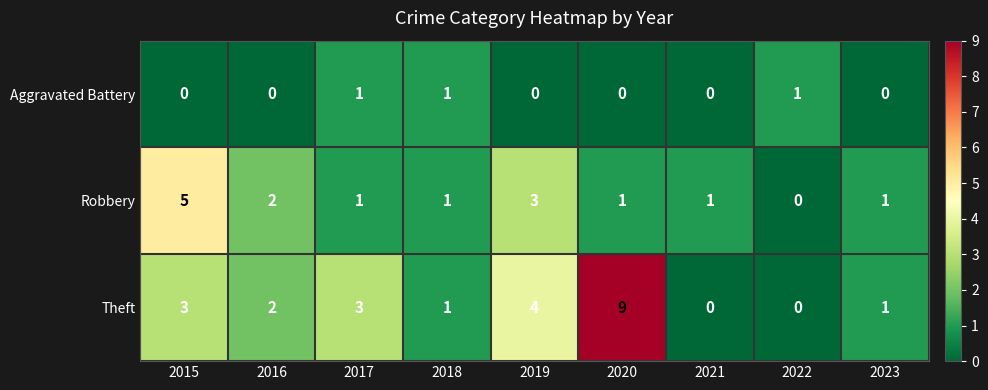

Which series has the widest spread of values?

Theft